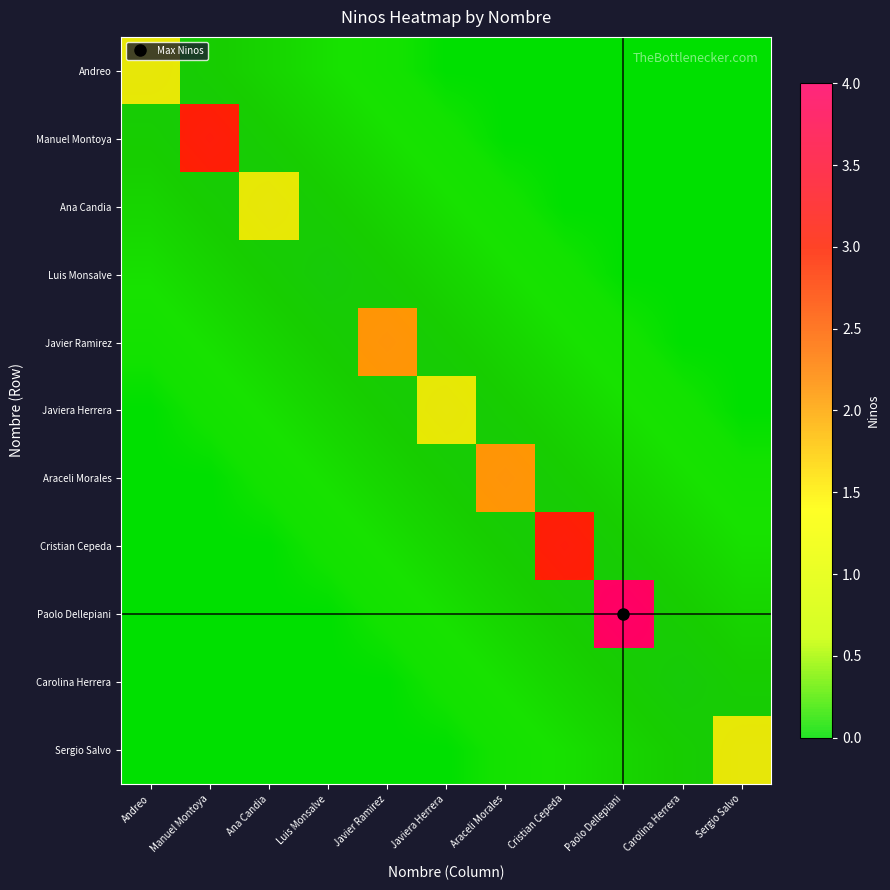

At how many categories does at least one series exceed 2?

3